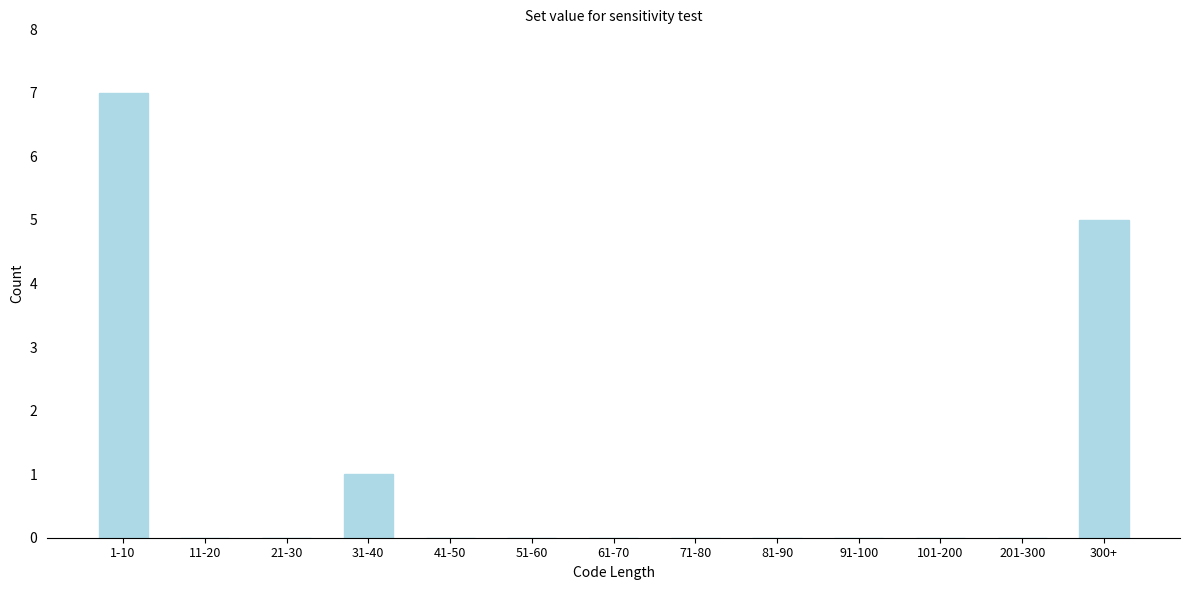

Reading left to right, what are all the values shown in this chart?

1-10=7	11-20=0	21-30=0	31-40=1	41-50=0	51-60=0	61-70=0	71-80=0	81-90=0	91-100=0	101-200=0	201-300=0	300+=5